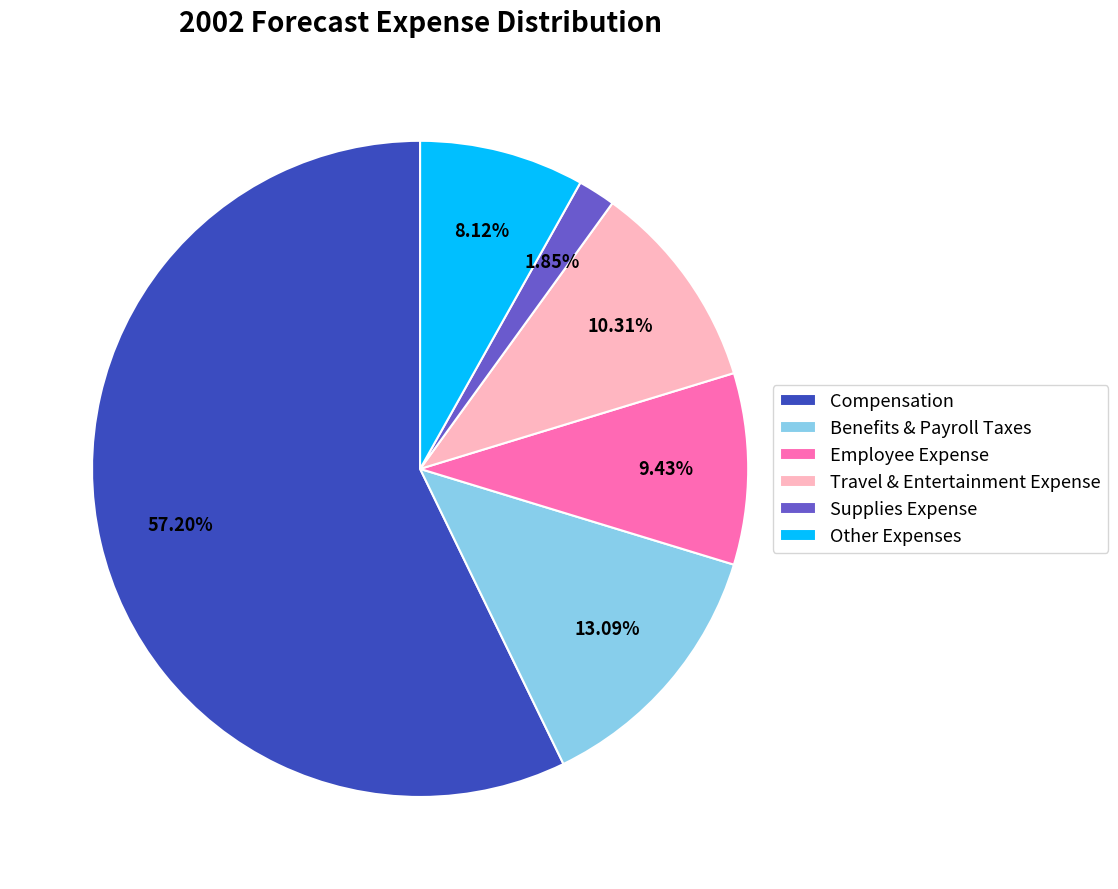

The Travel & Entertainment Expense slice represents 19% of the pie. True or false?

False